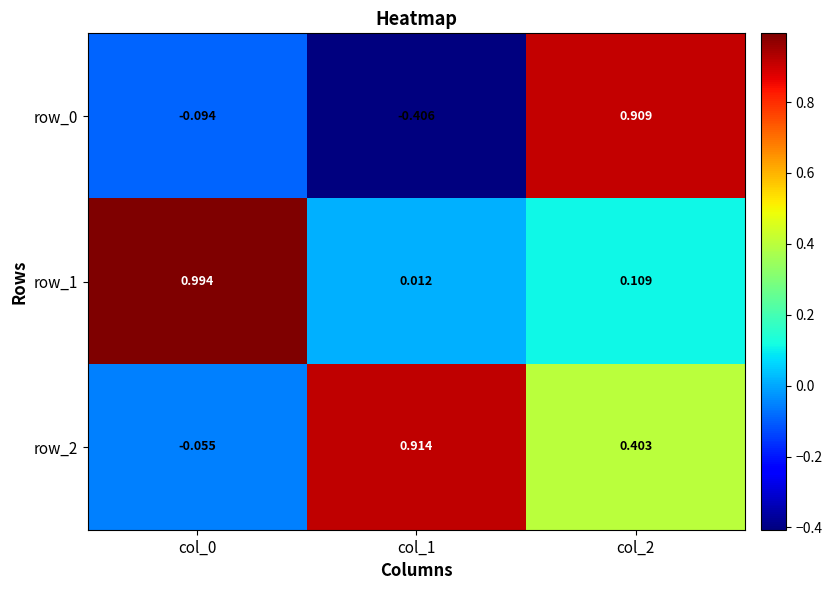

Is the value of row_0 at col_2 greater than the value of row_1 at col_1?

Yes